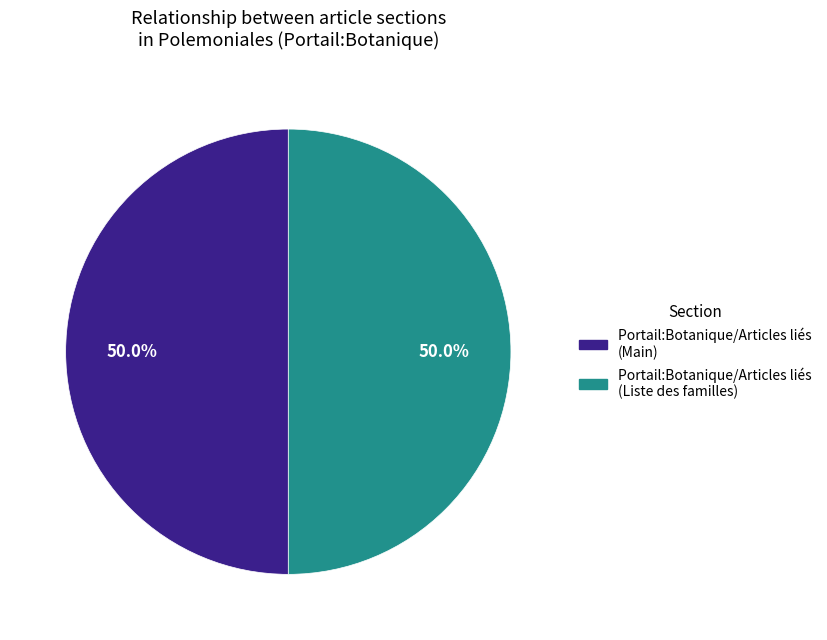

How many slices are in this pie chart?

2